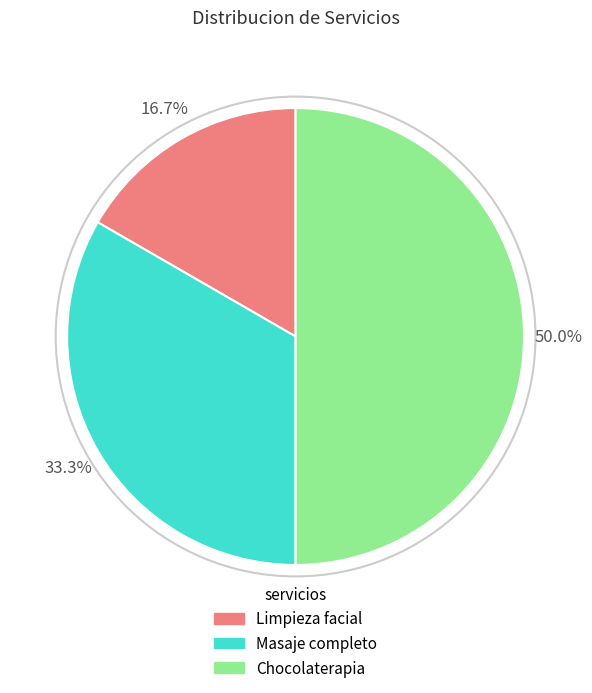

Which category has the biggest portion of the pie?

Chocolaterapia